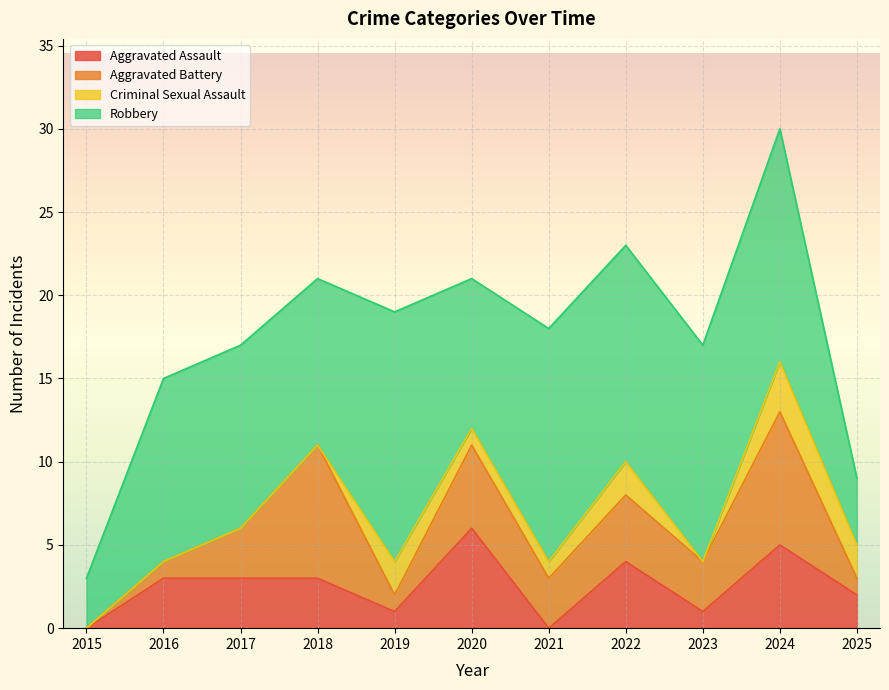

What is the difference between the second highest and minimum values in the Robbery series?

11